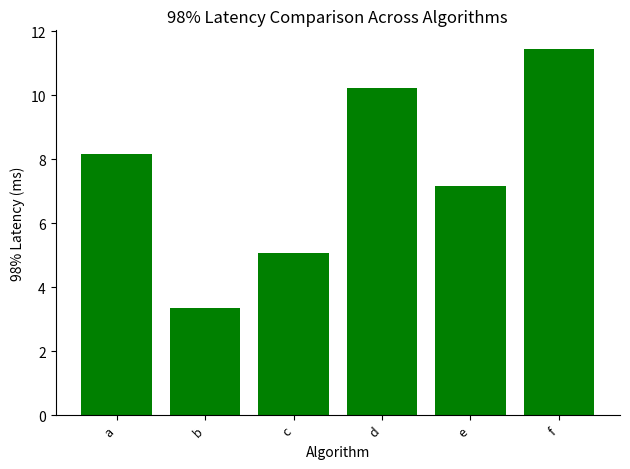

Reading right to left, transcribe all the data shown in this chart.

11.5	7.2	10.2	5.1	3.3	8.2